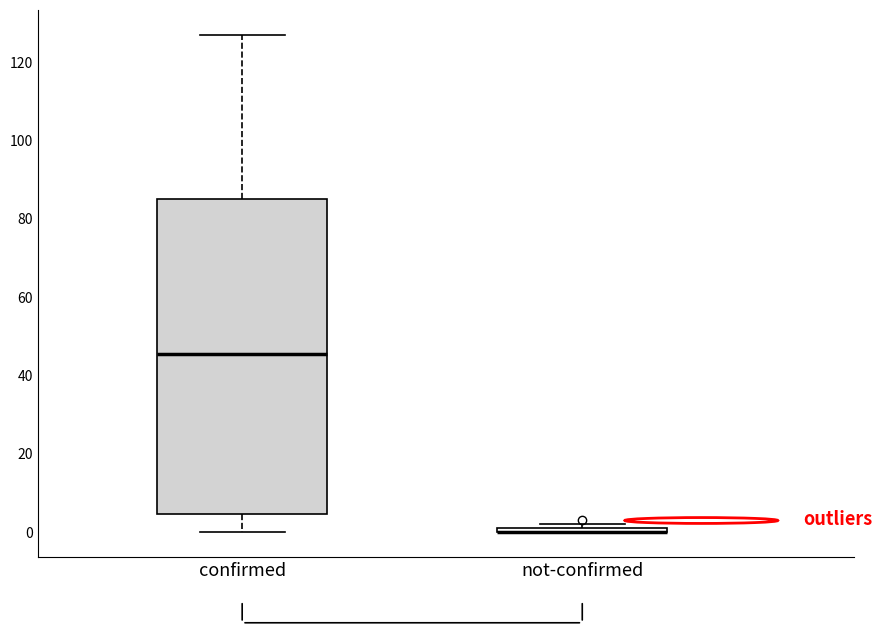

Comparing the boxes themselves (not the whiskers), which one is the tallest?

confirmed